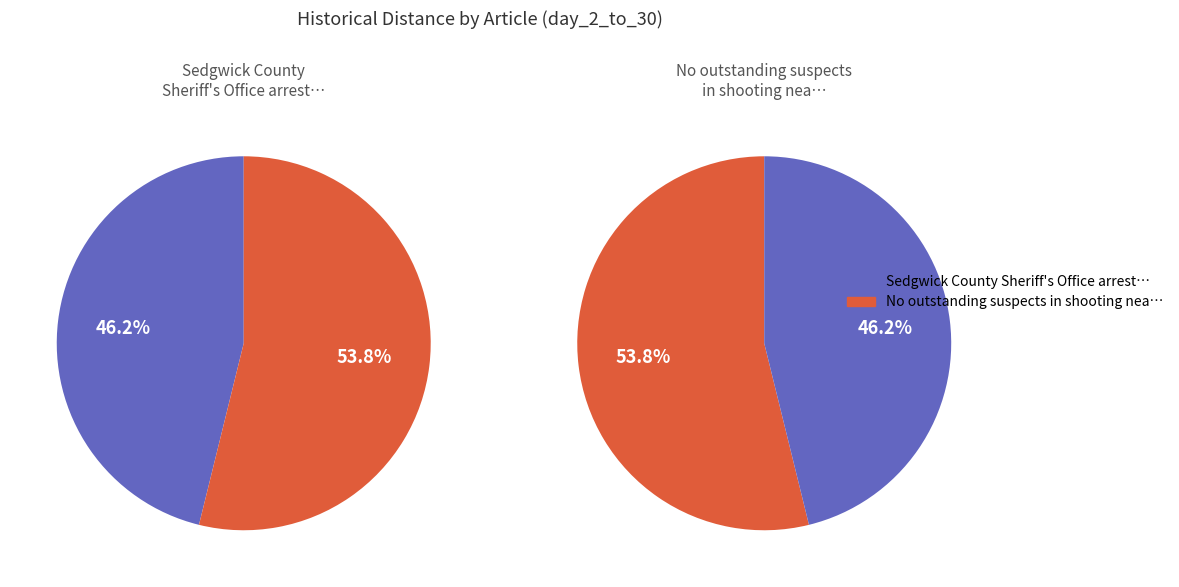

True or false: Sedgwick County Sheriff's Office arrest accounts for 32% of the total.

False